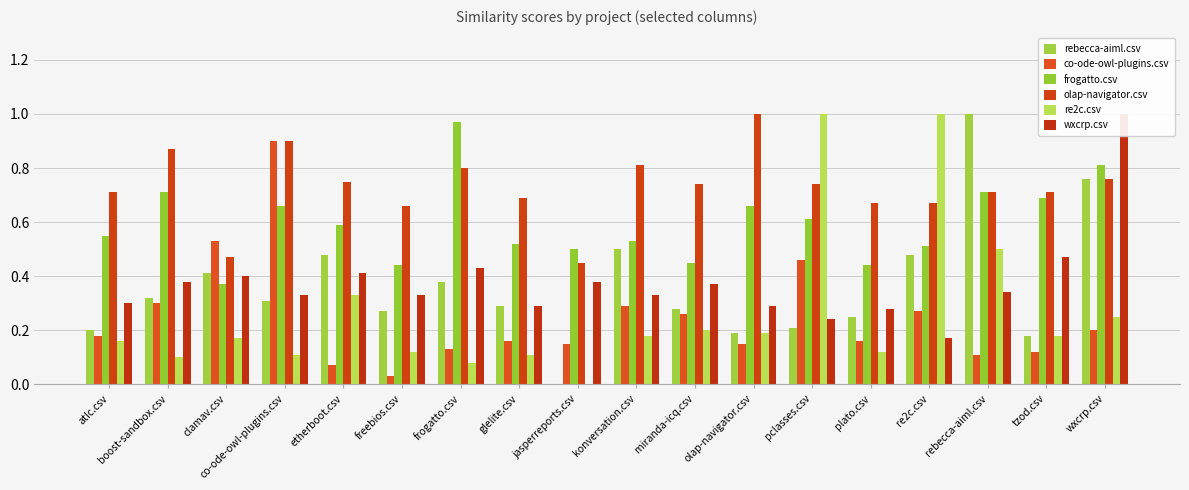

Reading right to left, list all the values displayed in this chart.

rebecca-aiml.csv: 0.8	0.2	1.0	0.5	0.2	0.2	0.2	0.3	0.5	0.0	0.3	0.4	0.3	0.5	0.3	0.4	0.3	0.2
co-ode-owl-plugins.csv: 0.2	0.1	0.1	0.3	0.2	0.5	0.1	0.3	0.3	0.1	0.2	0.1	0.0	0.1	0.9	0.5	0.3	0.2
frogatto.csv: 0.8	0.7	0.7	0.5	0.4	0.6	0.7	0.5	0.5	0.5	0.5	1.0	0.4	0.6	0.7	0.4	0.7	0.6
olap-navigator.csv: 0.8	0.7	0.7	0.7	0.7	0.7	1.0	0.7	0.8	0.5	0.7	0.8	0.7	0.8	0.9	0.5	0.9	0.7
re2c.csv: 0.2	0.2	0.5	1.0	0.1	1.0	0.2	0.2	0.2	0.0	0.1	0.1	0.1	0.3	0.1	0.2	0.1	0.2
wxcrp.csv: 1.0	0.5	0.3	0.2	0.3	0.2	0.3	0.4	0.3	0.4	0.3	0.4	0.3	0.4	0.3	0.4	0.4	0.3